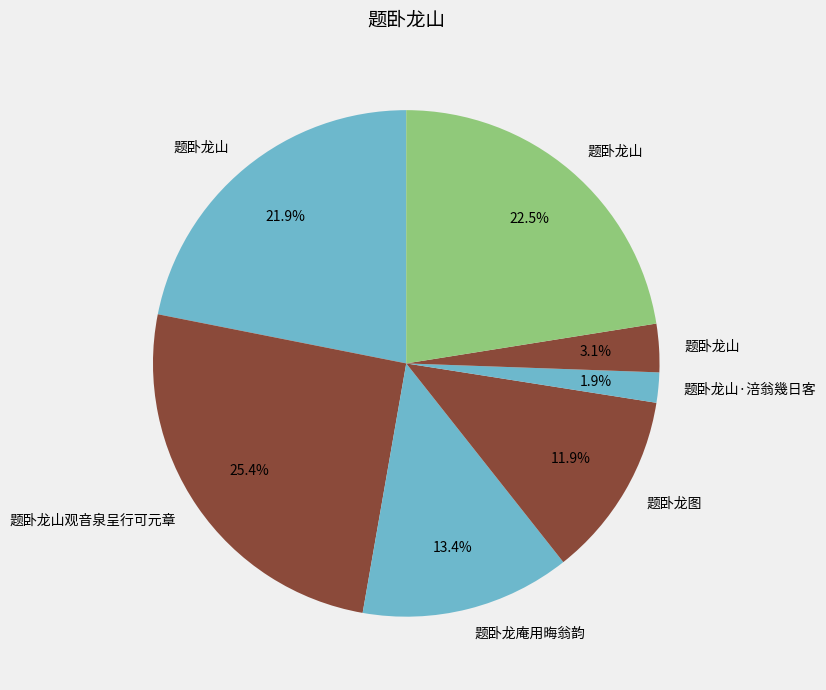

Which slice is the smallest?

题卧龙山·涪翁幾日客